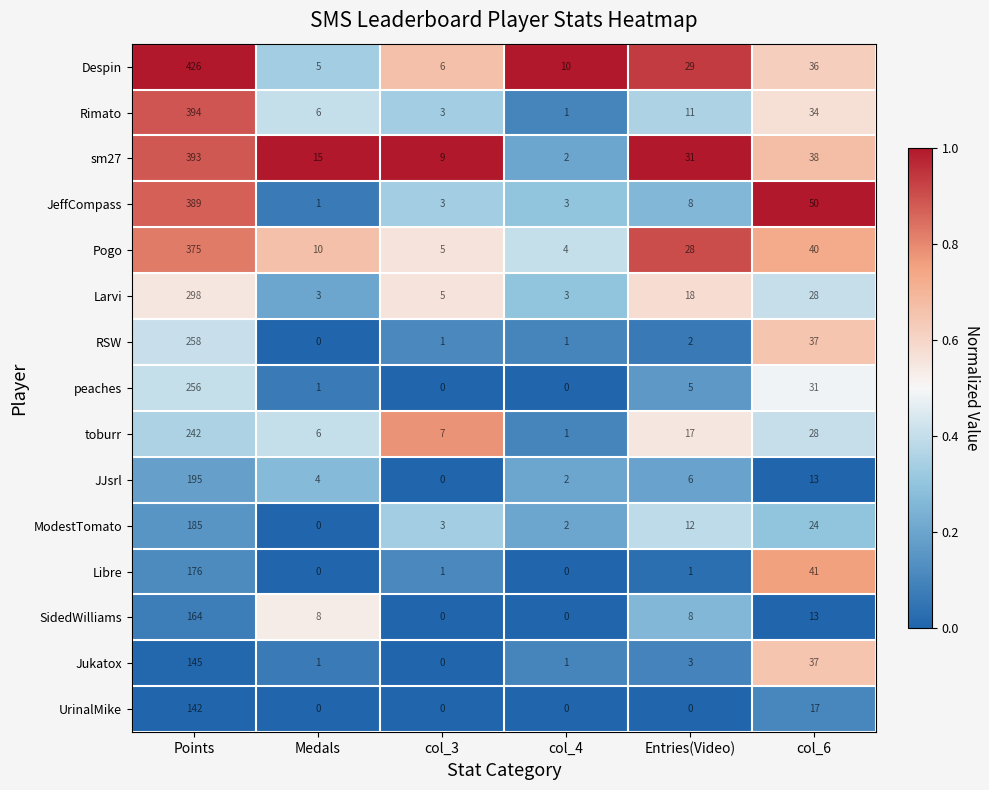

Where does the toburr series first go above 17?

Points